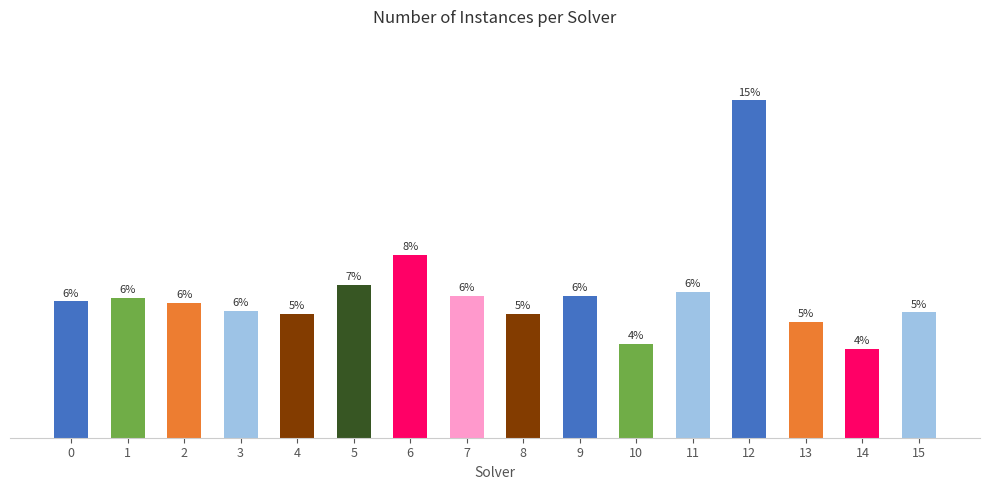

Does the chart contain any negative values?

No